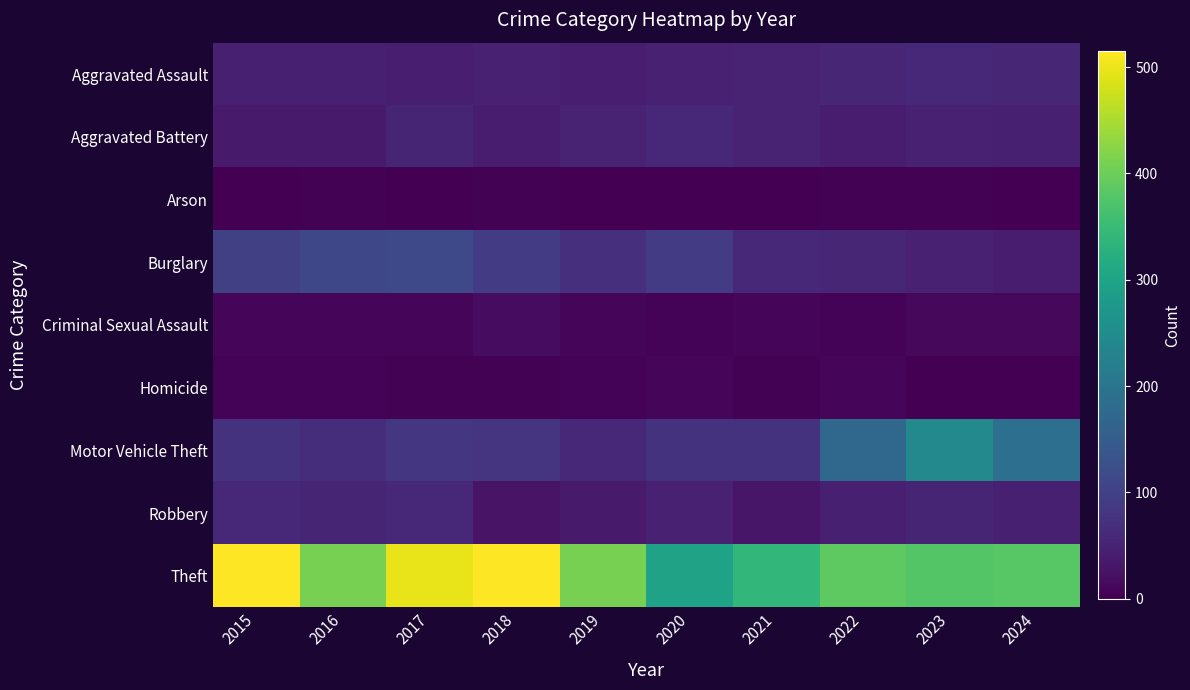

What is the total value across all series at 2016?

741